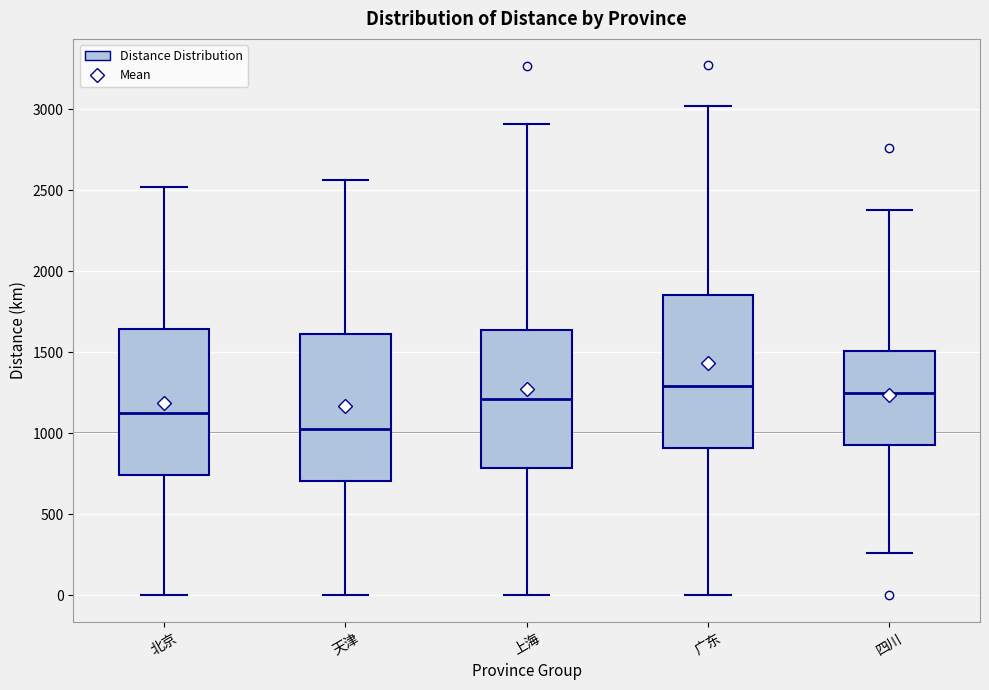

Which box has the lowest median line?

天津